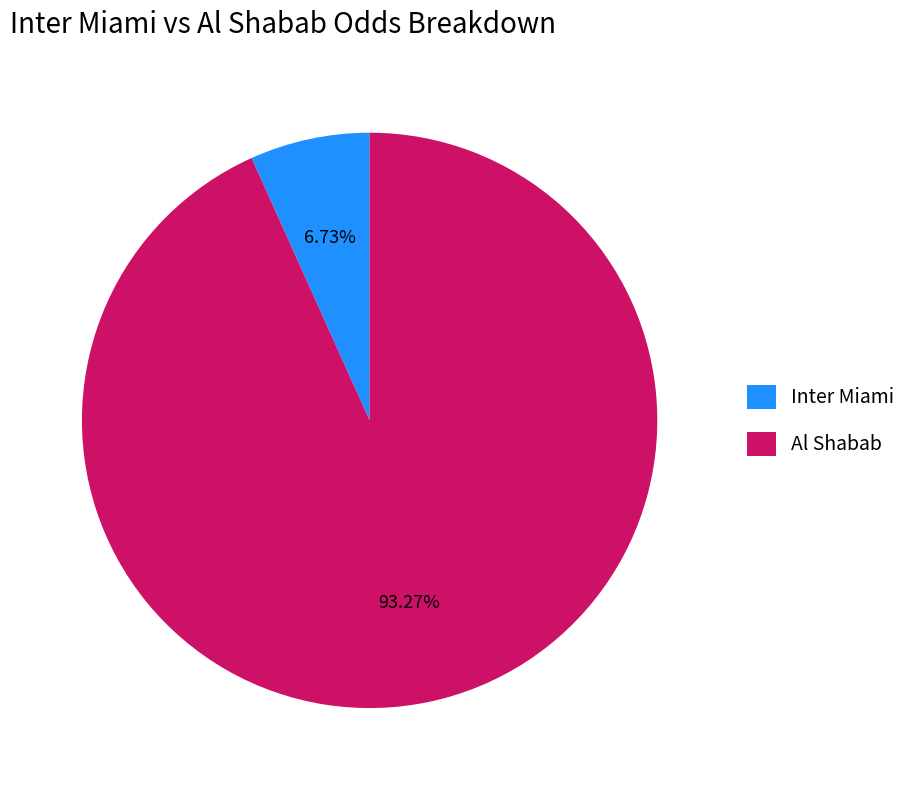

Which category has the biggest portion of the pie?

Al Shabab